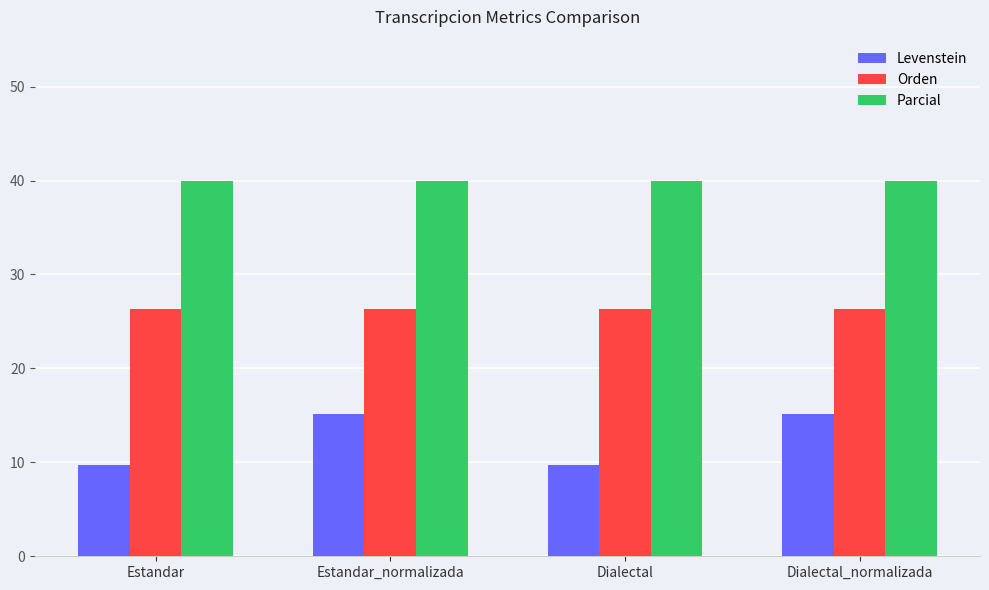

What is the label of the 3rd bar from the left?

Dialectal